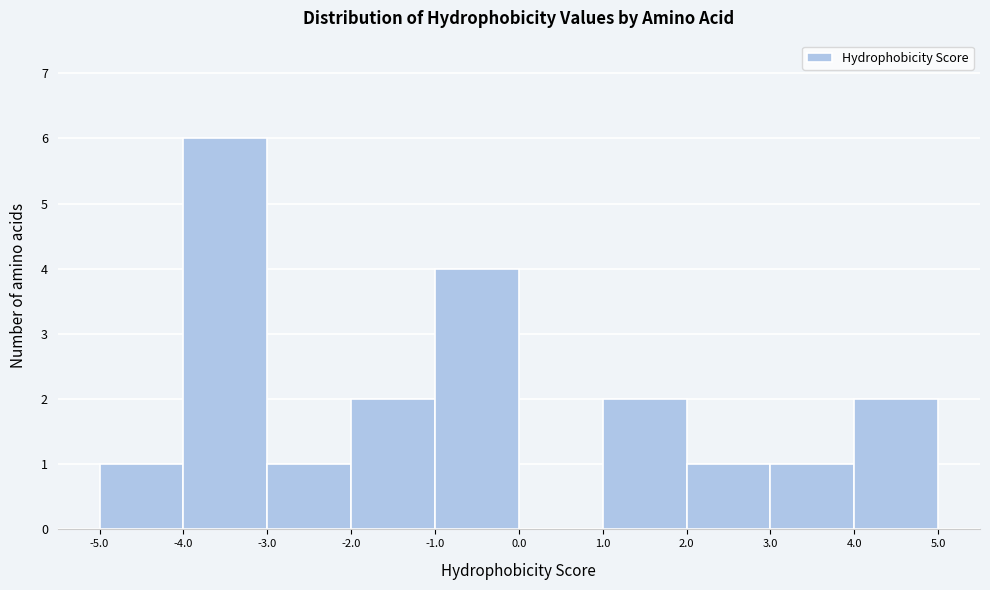

Reading left to right, list every bar in this chart as the range it spans on the x-axis followed by its height. The values are not printed on the chart, so give them approximately, as read against the axis.

-5.0 to -4.0: 1
-4.0 to -3.0: 6
-3.0 to -2.0: 1
-2.0 to -1.0: 2
-1.0 to 0.0: 4
0.0 to 1.0: 0
1.0 to 2.0: 2
2.0 to 3.0: 1
3.0 to 4.0: 1
4.0 to 5.0: 2